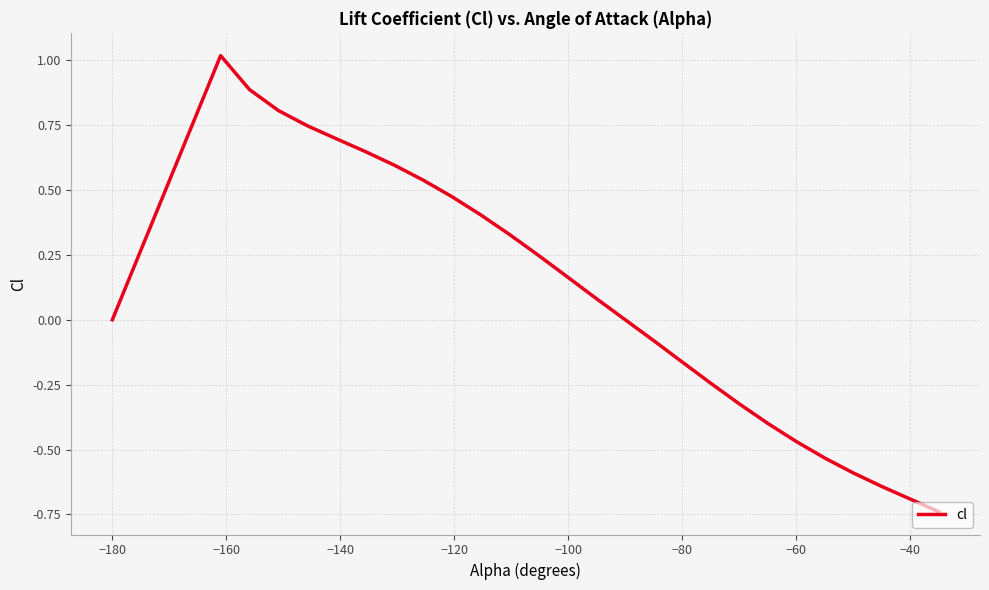

What is the greatest value displayed?

1.0